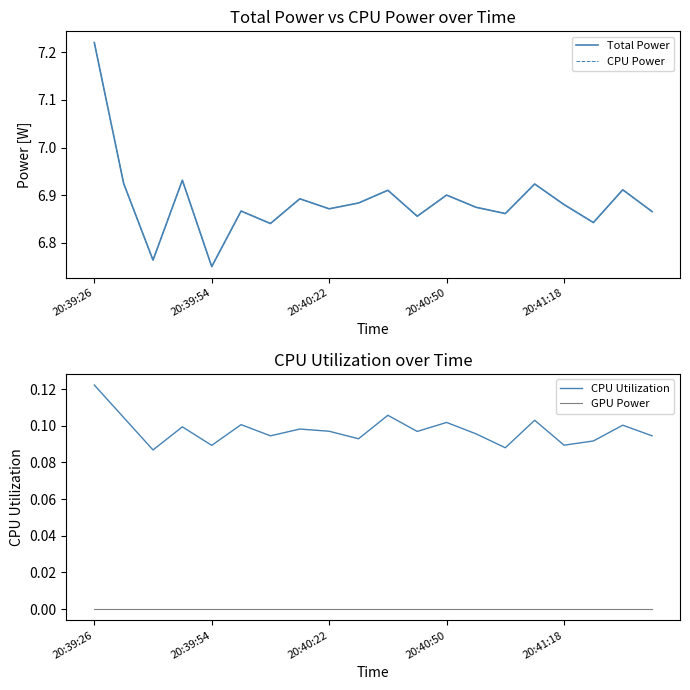

The value of CPU Utilization at 20:40:50 is 0.0. True or false?

False